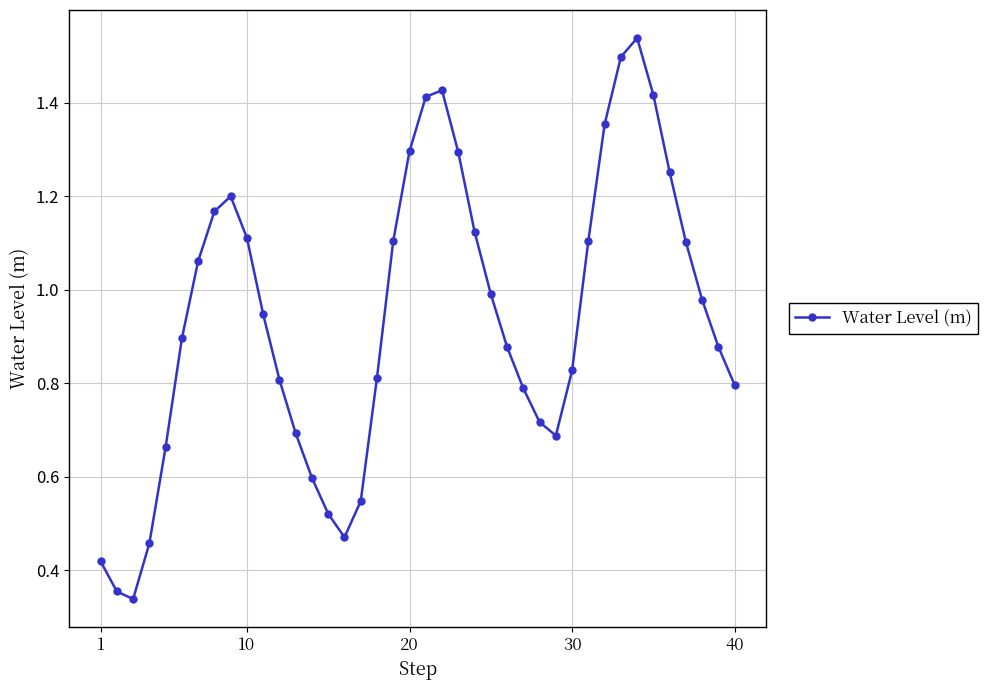

How many points are lower than both their immediate neighbors (excluding endpoints)?

3